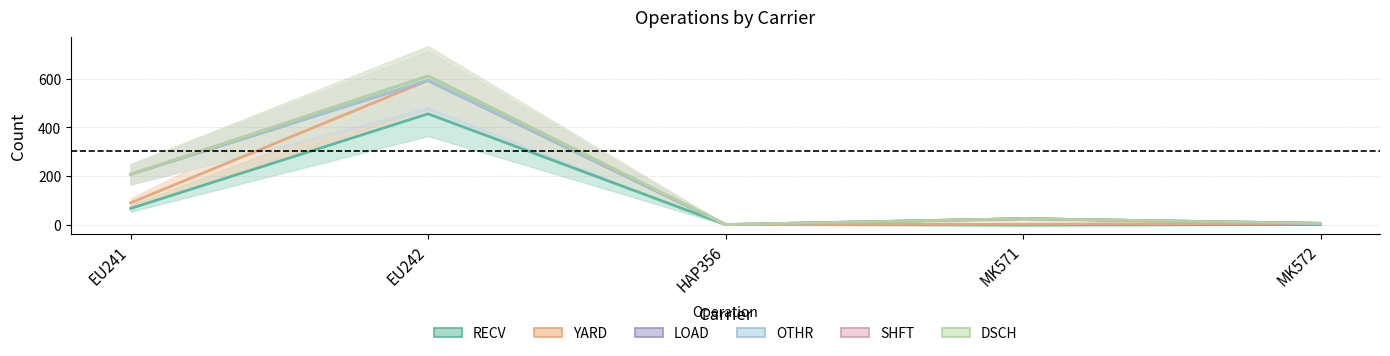

At which category does the chart reach its minimum across all series?

MK571